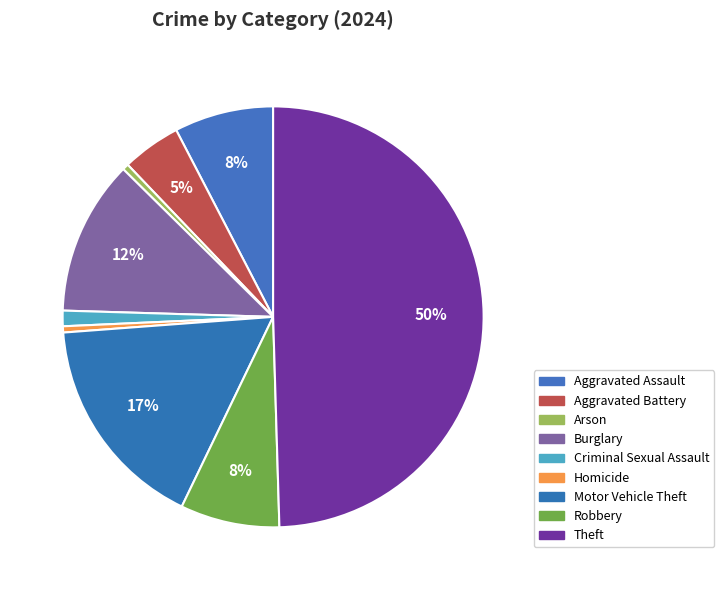

To the nearest percent, what is the average slice percentage?

11%